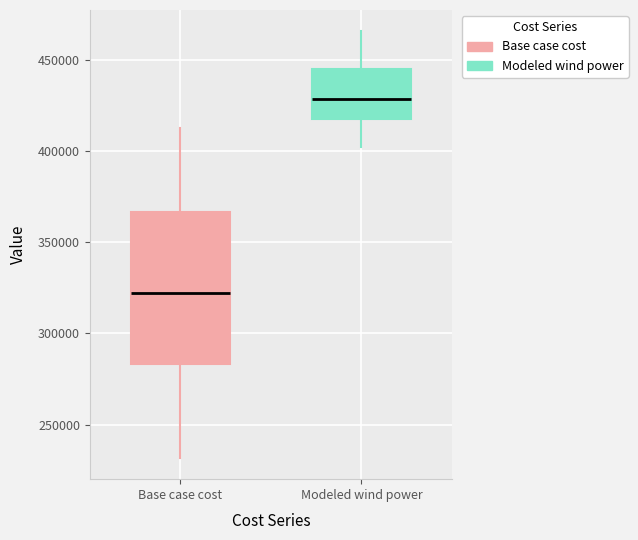

Where is the lower edge of the box for Base case cost on the y-axis? The values are not printed on the chart, so give them approximately, as read against the axis.

285000